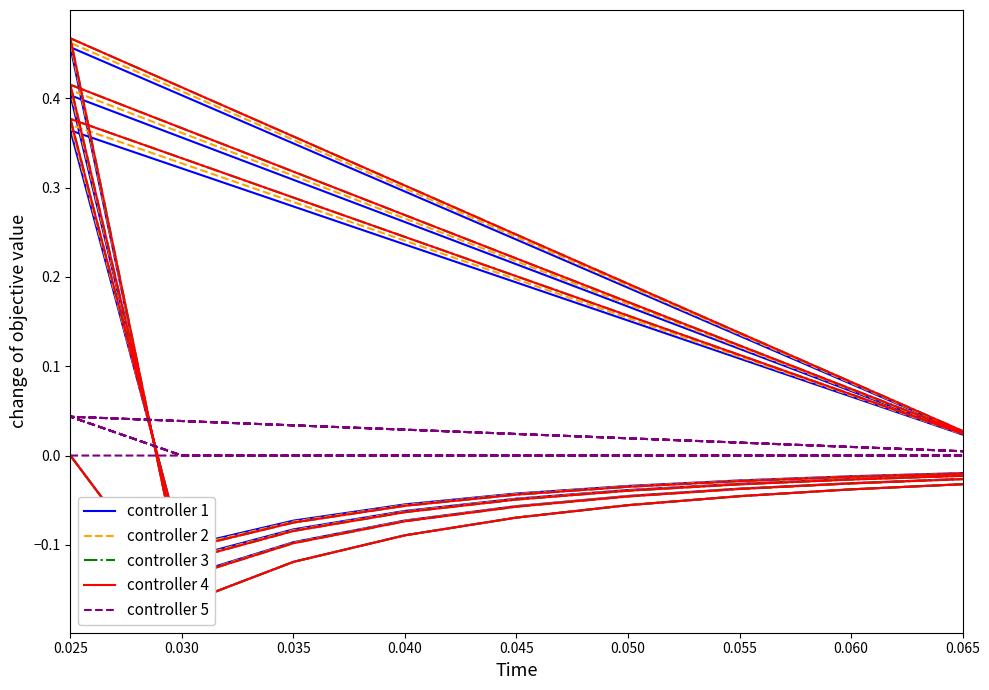

Where do controller 1 and controller 2 first cross each other?

0.030 and 0.035